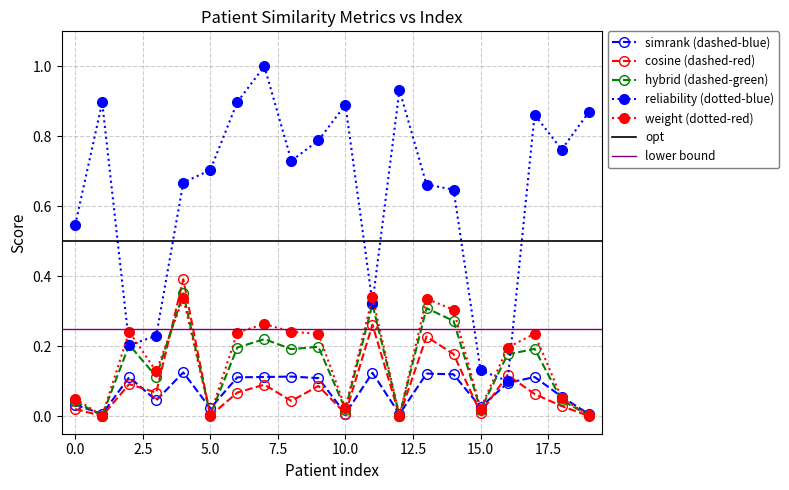

Is it true that simrank_similarity_to_test_node equals 0.0 at 1?

False